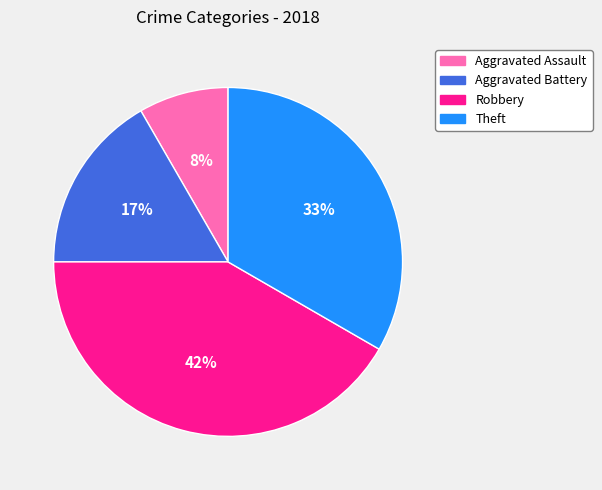

Do Theft and Aggravated Assault together represent more than half of the pie?

No